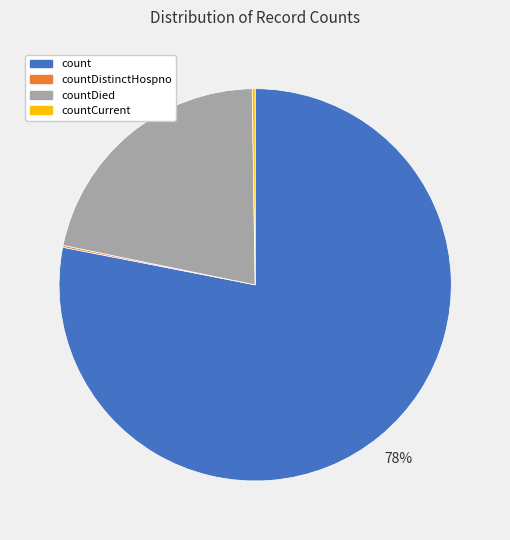

To the nearest percent, what is the average slice percentage?

25%